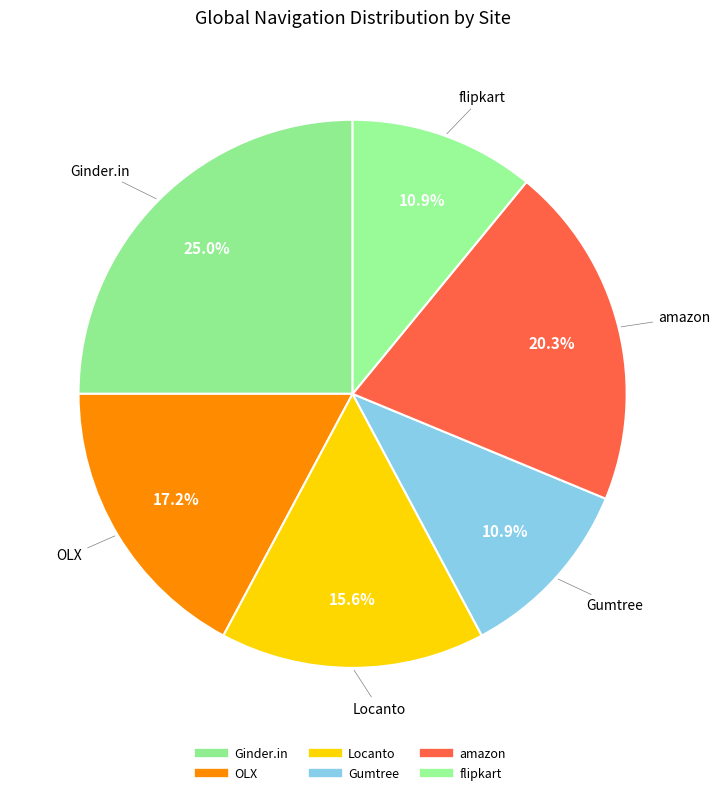

True or false: Gumtree accounts for 2% of the total.

False